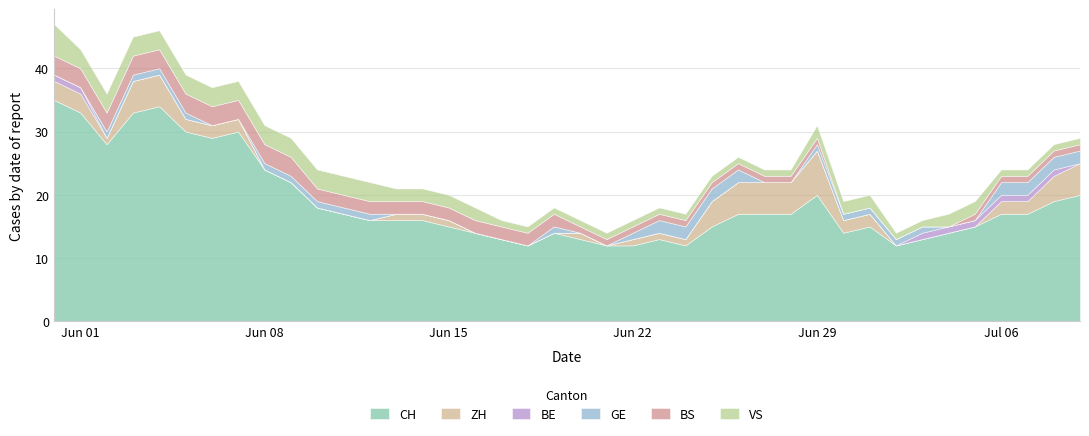

What is the maximum value for CH?

35